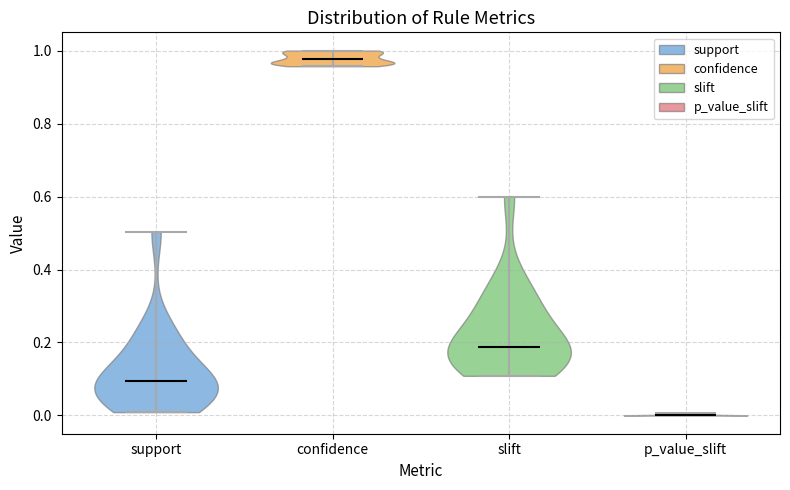

Which violin has the highest median line?

confidence